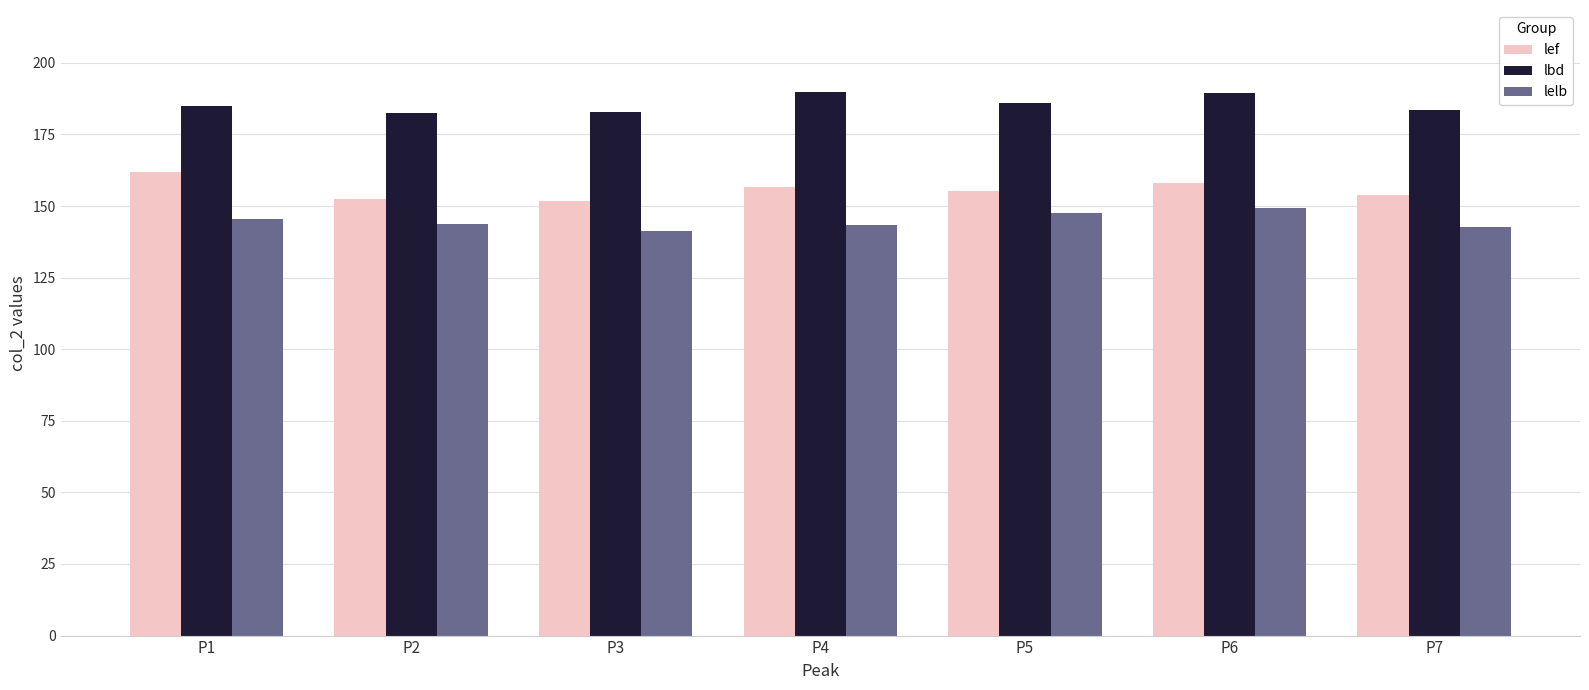

Which series has the largest total across all categories?

lbd